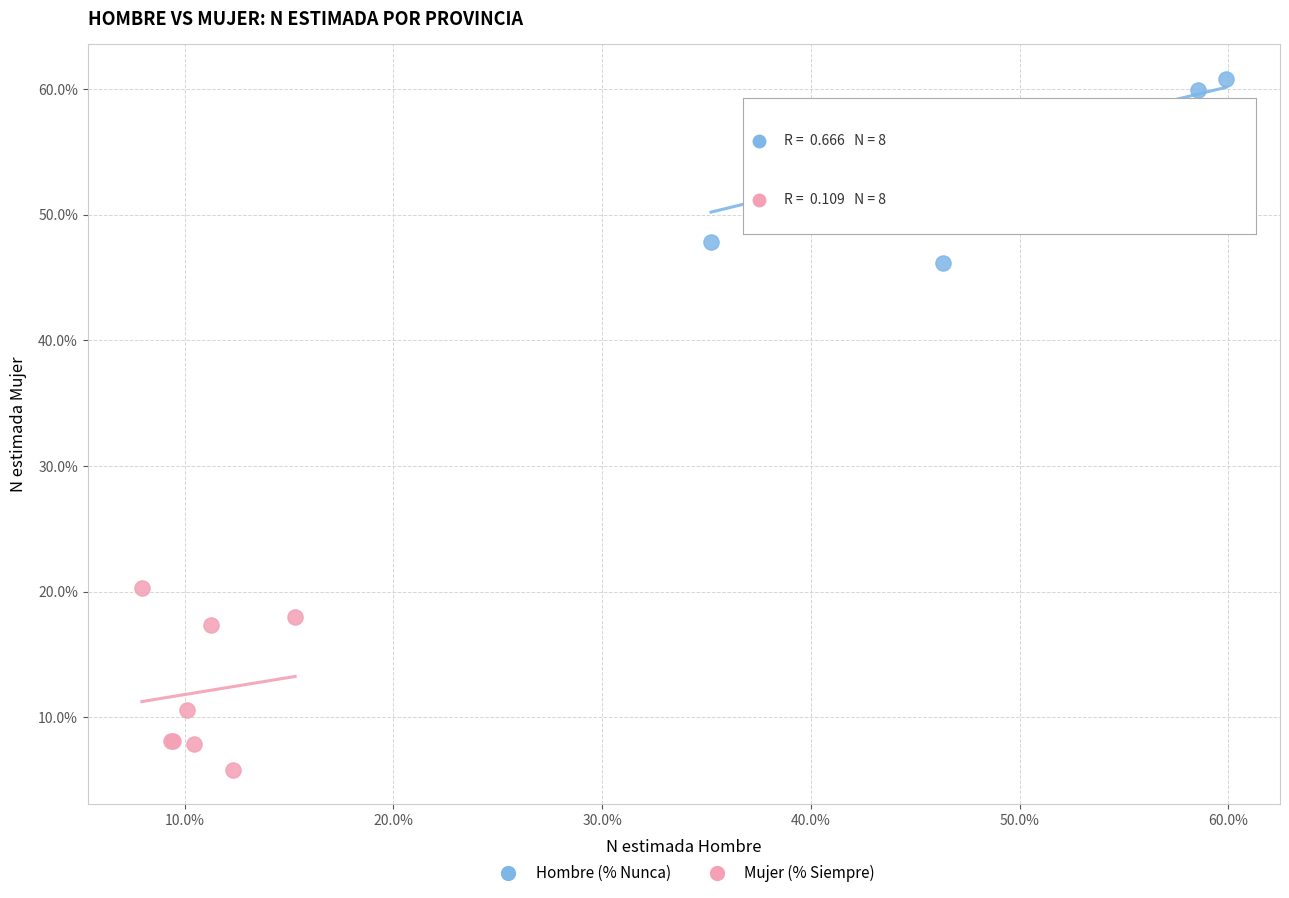

Which series contains the highest Y value?

Hombre (% Nunca)